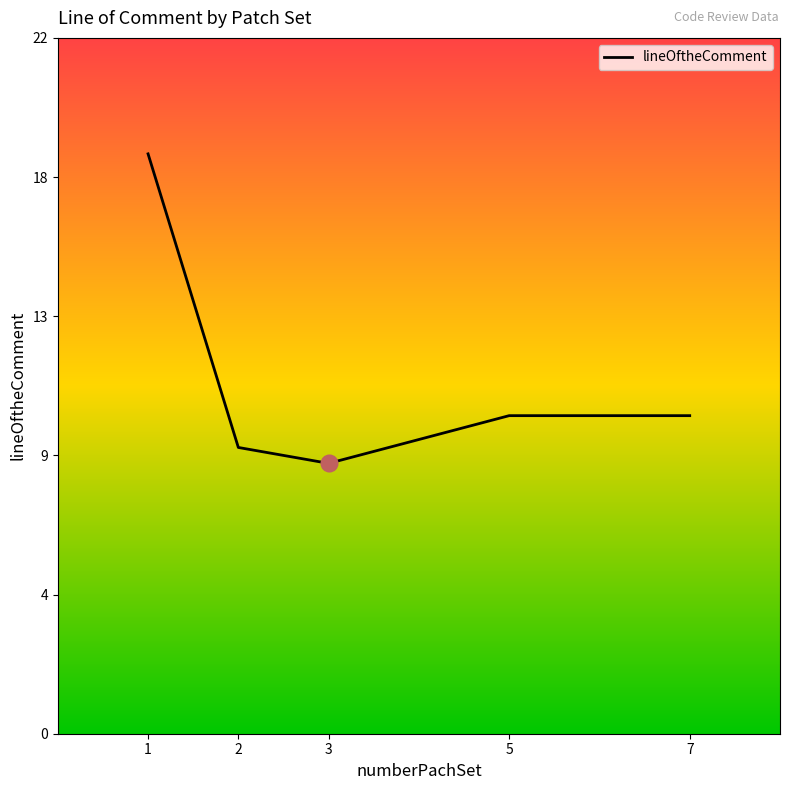

Does the chart have visible grid lines?

No